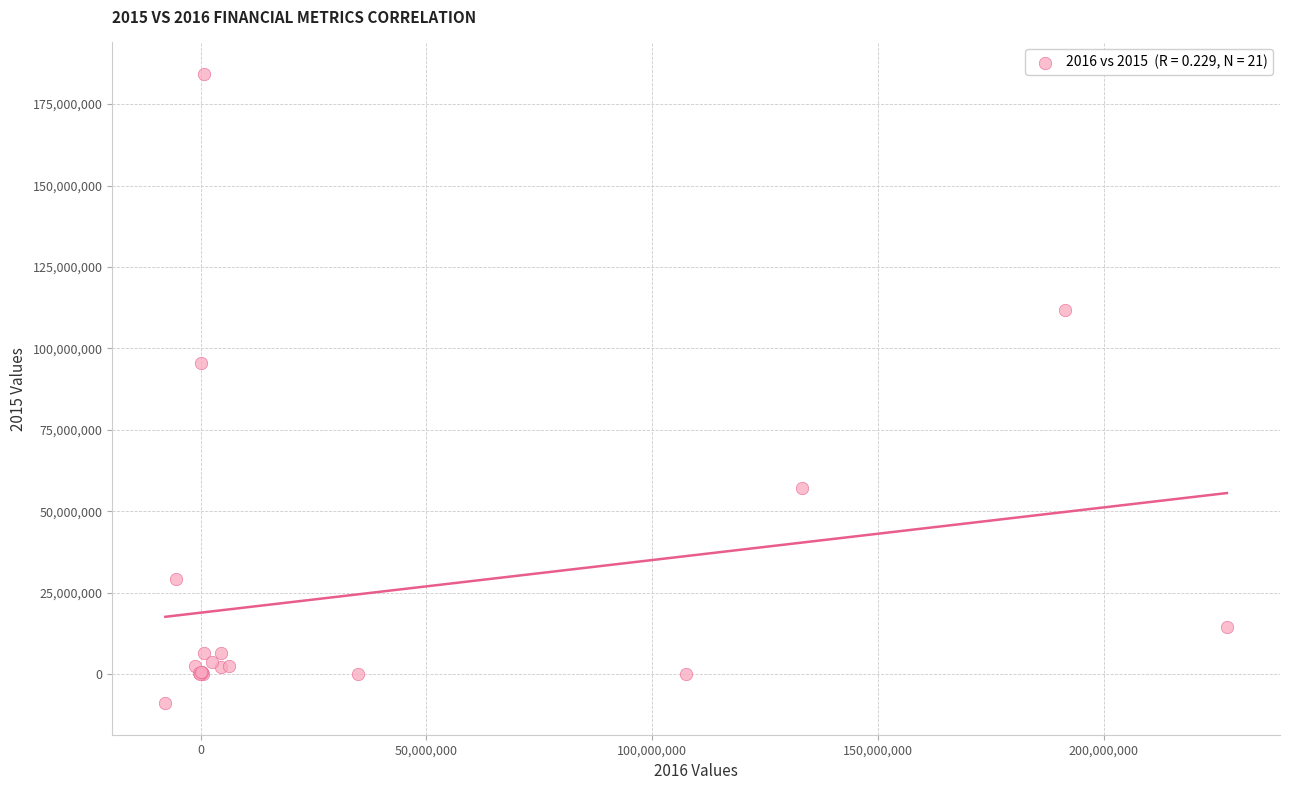

What Y value in the scatter plot is closest to 87656000?

95522000.0